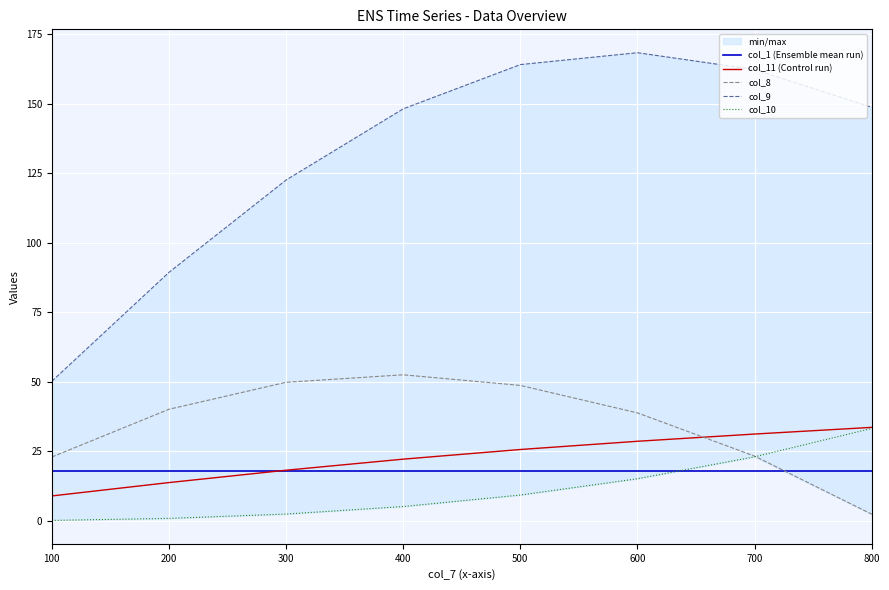

What is the difference between the maximum and minimum values in the col_11 (Control run) series?

24.7